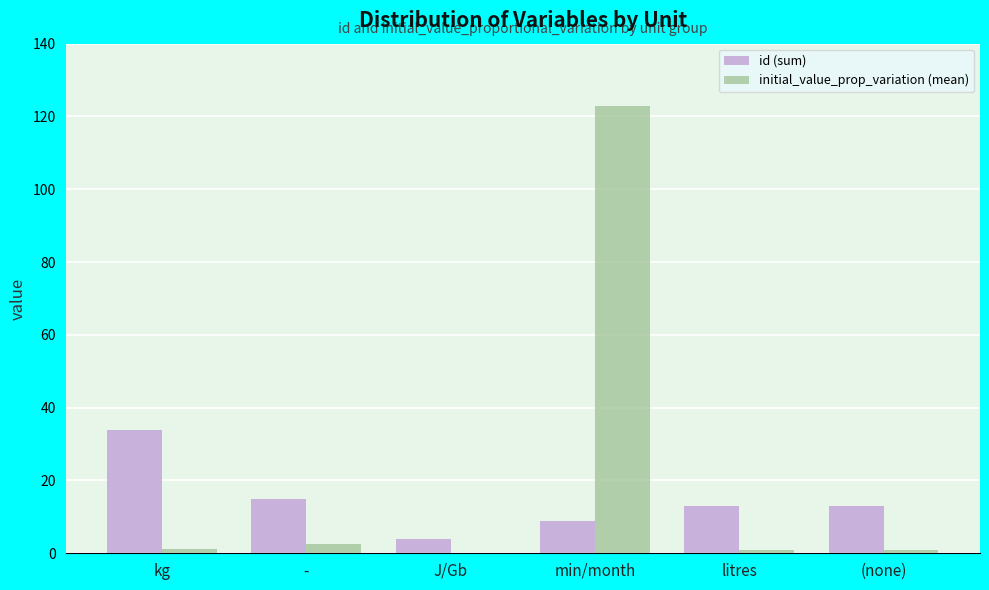

How many categories are shown in the chart?

6